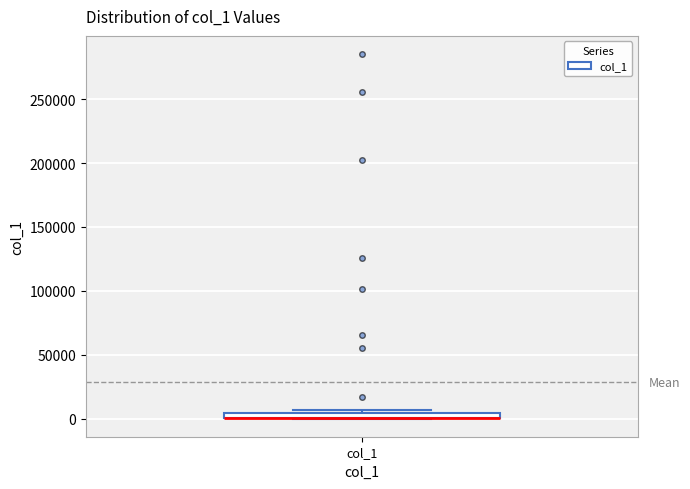

Where is the lower edge of the box for col_1 on the y-axis? The values are not printed on the chart, so give them approximately, as read against the axis.

0